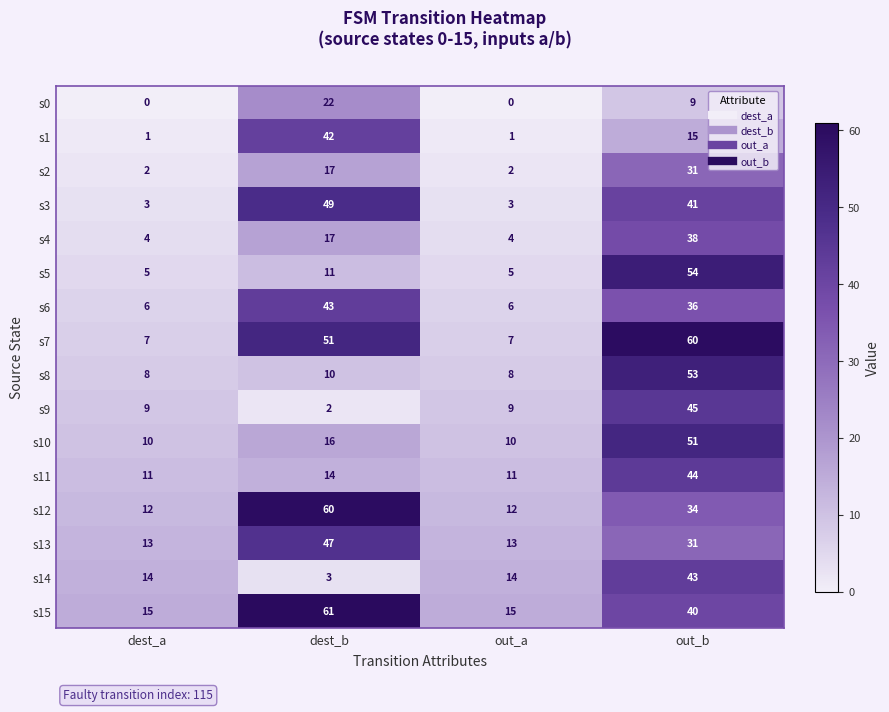

Which category has the highest value in the s9 series?

out_b